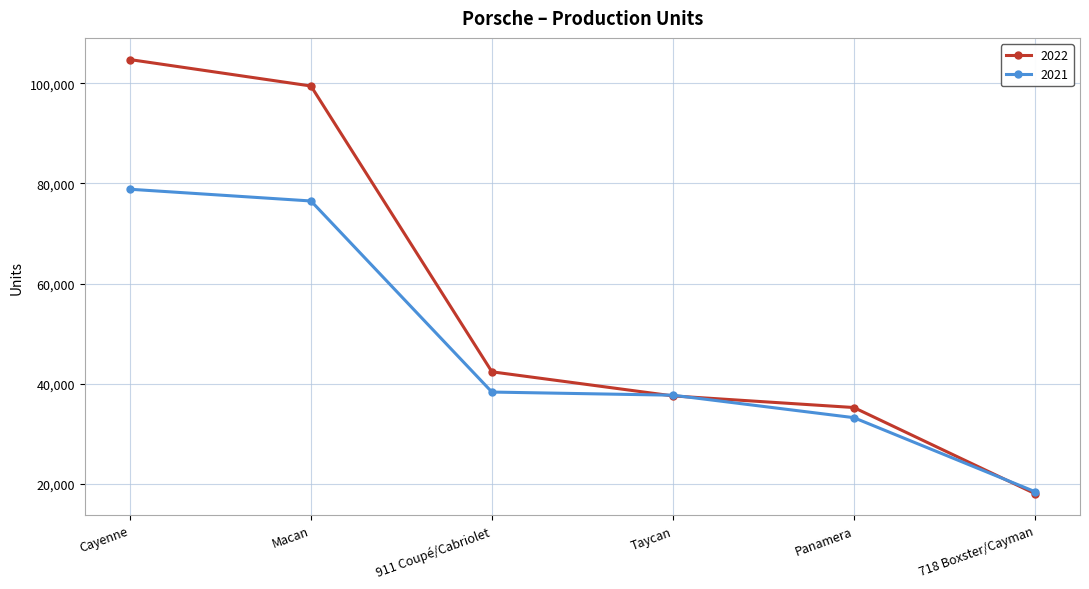

What is the difference between the highest and lowest values at 718 Boxster/Cayman?

387